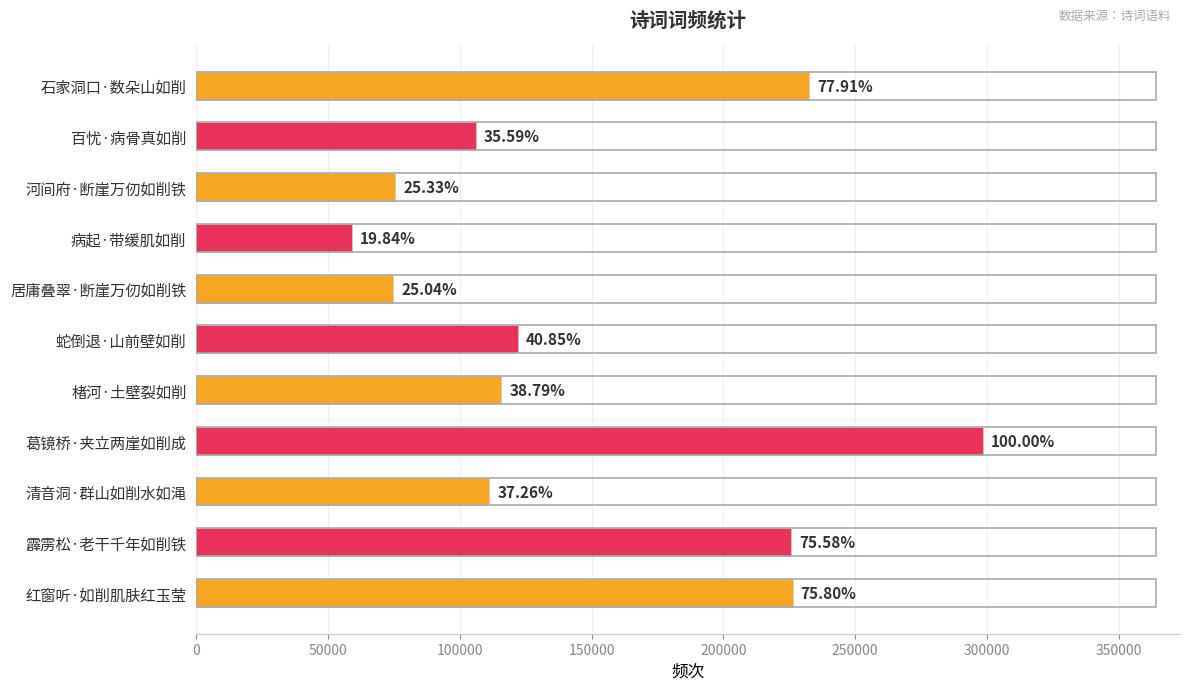

How many bars are there in total?

11